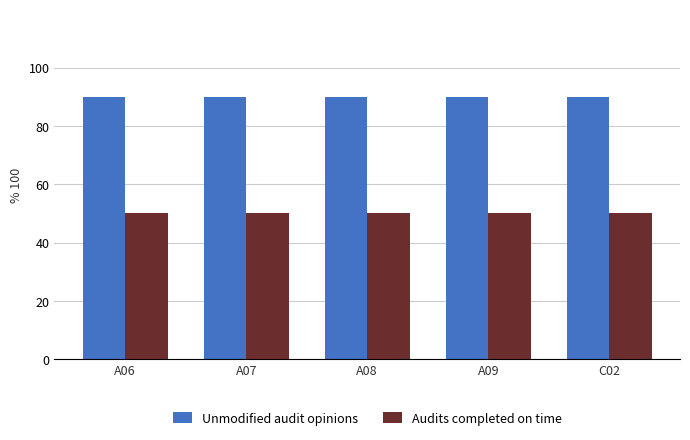

What is the minimum value shown in the chart?

50